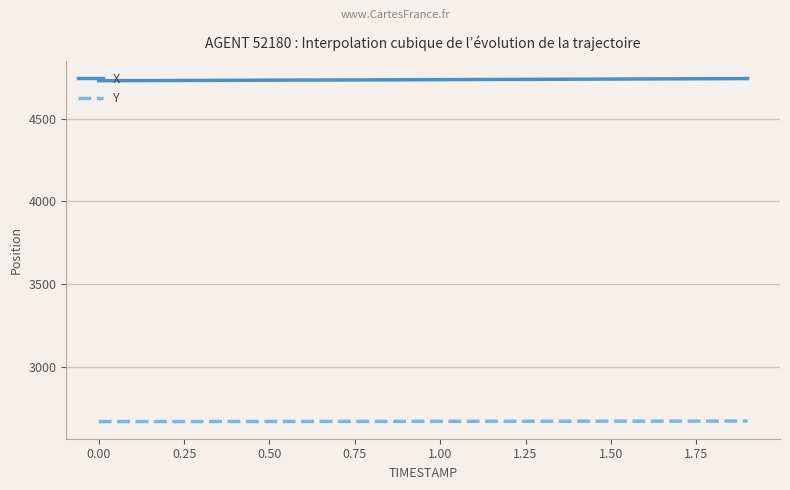

What is the sum of all Y values?

53471.9